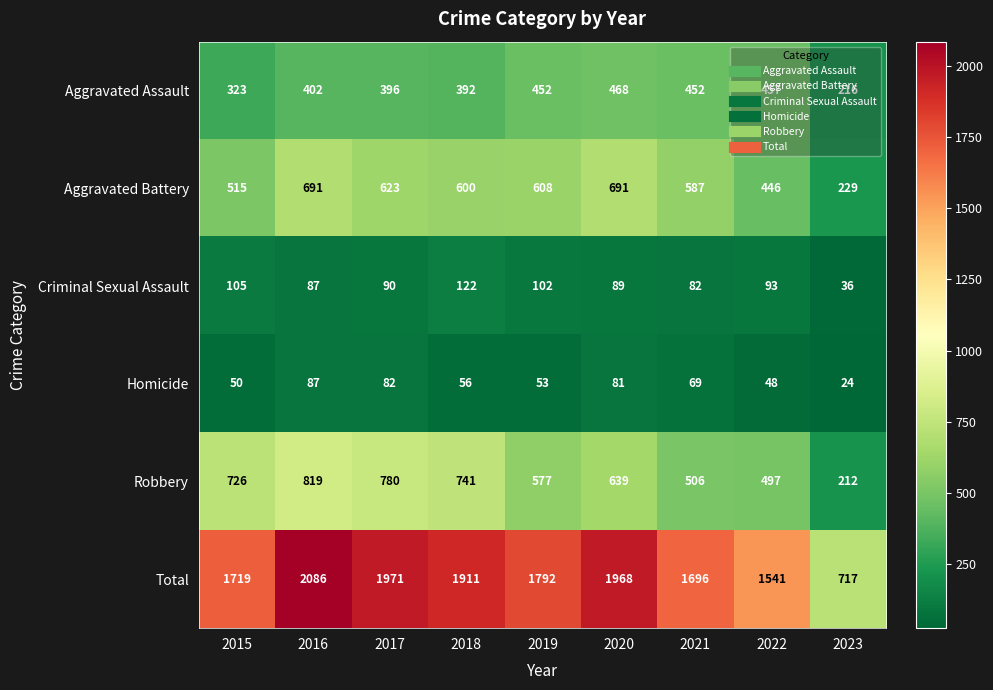

What is the difference between the maximum and minimum values in the Total series?

1369